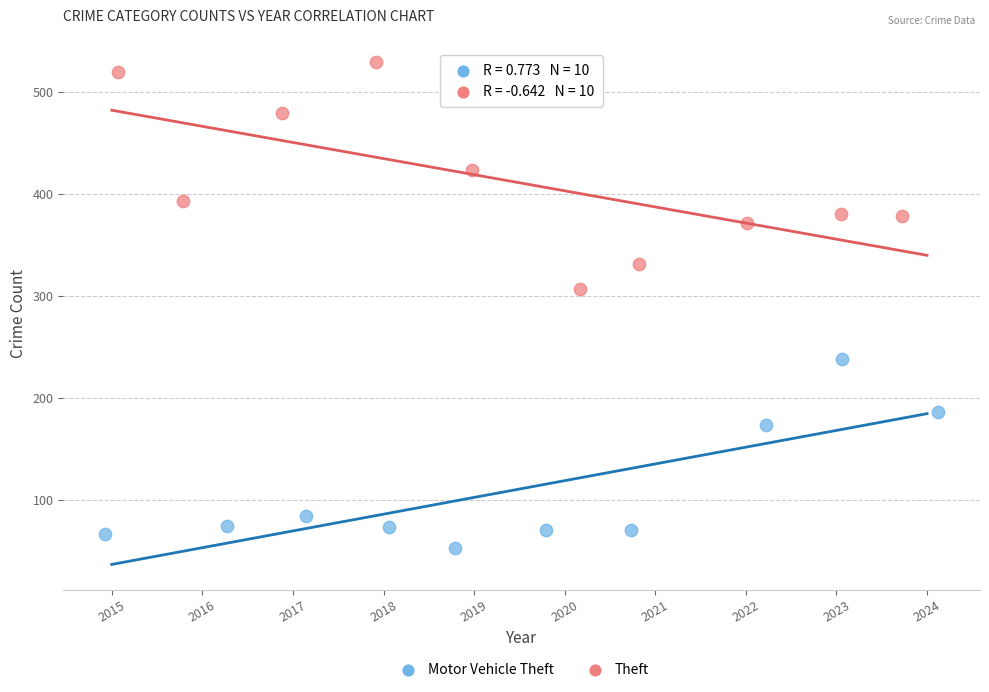

Which series reaches the maximum Y coordinate?

Theft